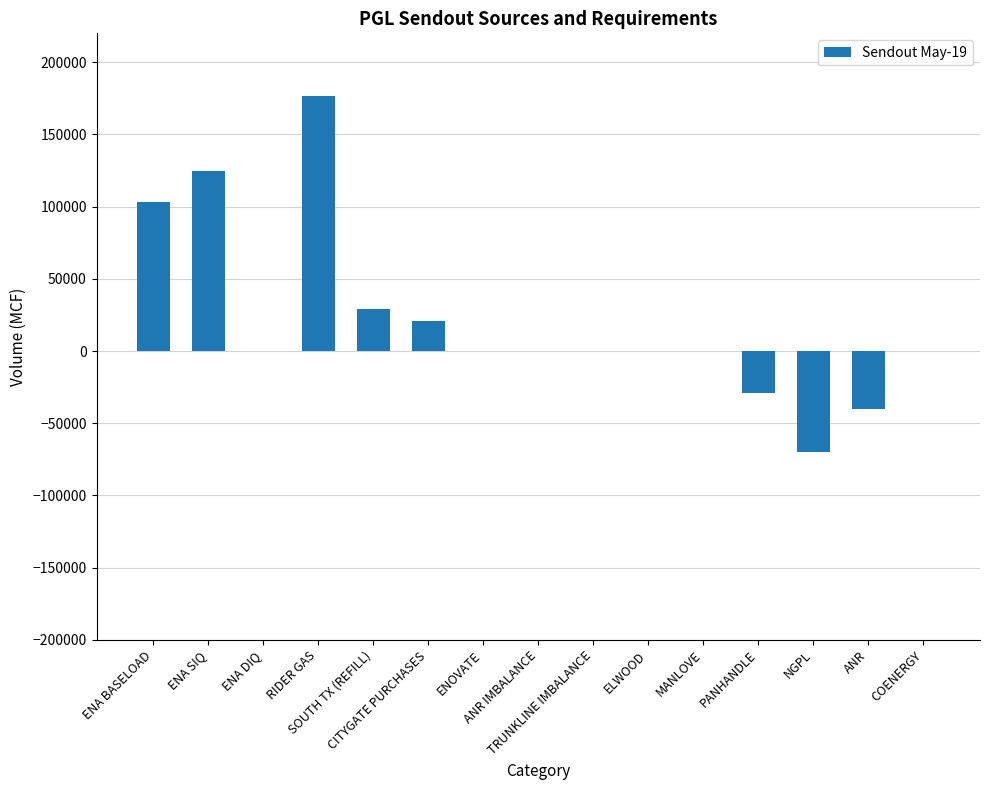

What is the sum of all values?

315723